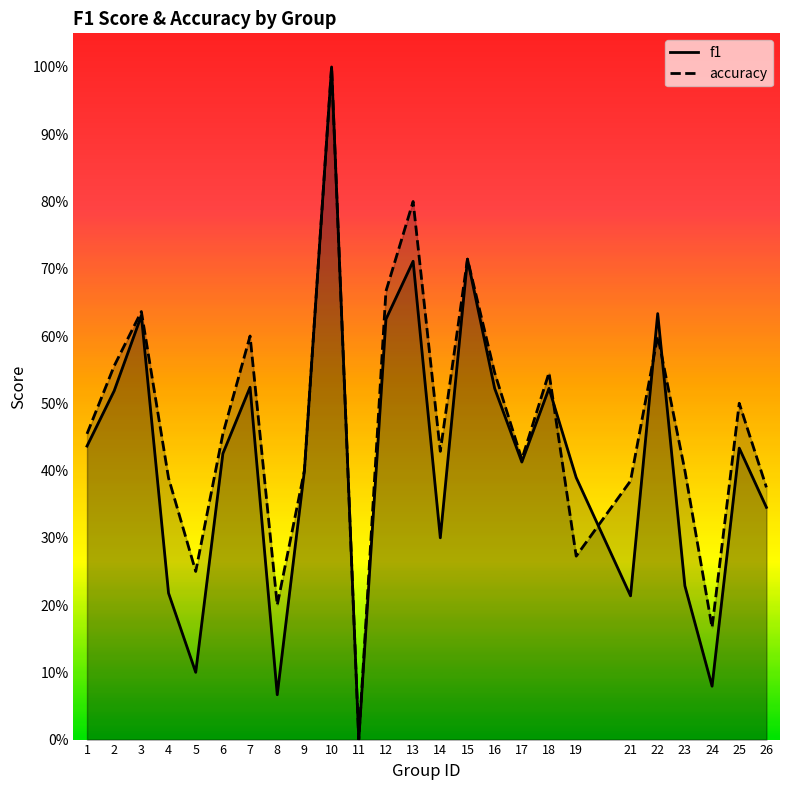

Reading left to right, transcribe all the data shown in this chart.

f1: 0.4	0.5	0.6	0.2	0.1	0.4	0.5	0.1	0.4	1.0	0.0	0.6	0.7	0.3	0.7	0.5	0.4	0.5	0.4	0.2	0.6	0.2	0.1	0.4	0.3
accuracy: 0.5	0.6	0.6	0.4	0.2	0.5	0.6	0.2	0.4	1.0	0.0	0.7	0.8	0.4	0.7	0.5	0.4	0.5	0.3	0.4	0.6	0.4	0.2	0.5	0.4